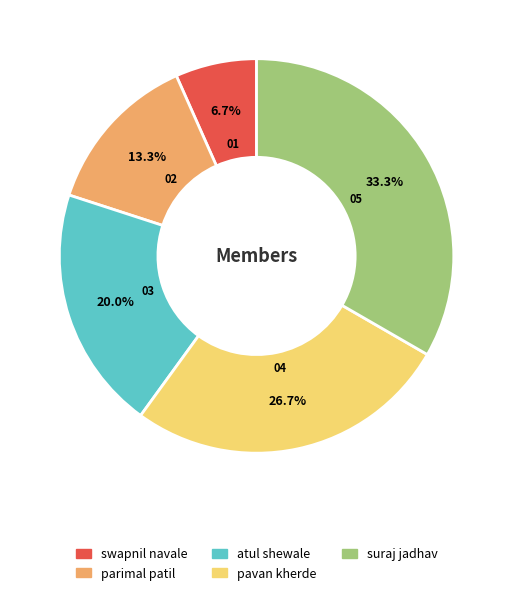

Which category has the smallest portion of the pie?

swapnil navale